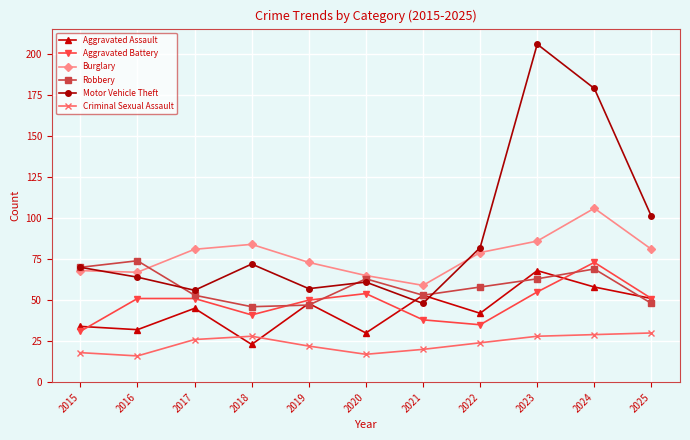

True or false: Burglary and Robbery cross at least once.

True